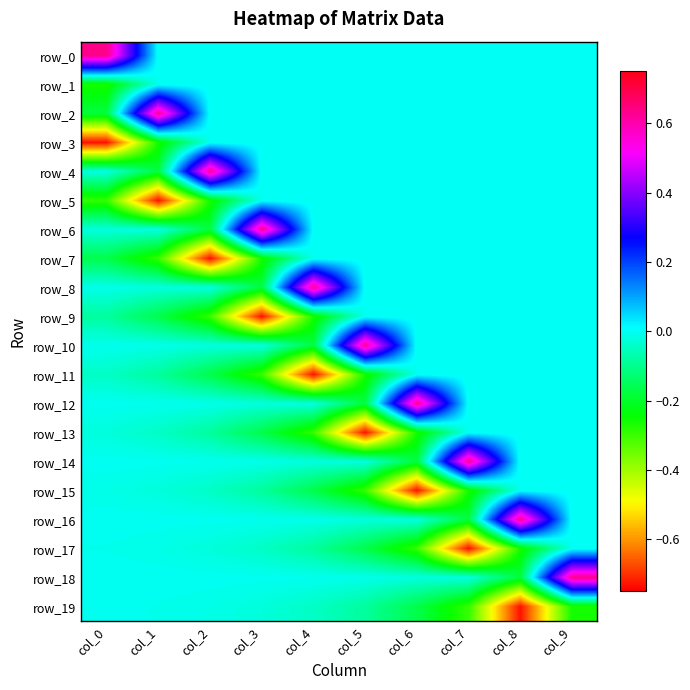

What is the total value across all series at col_6?

-1.0